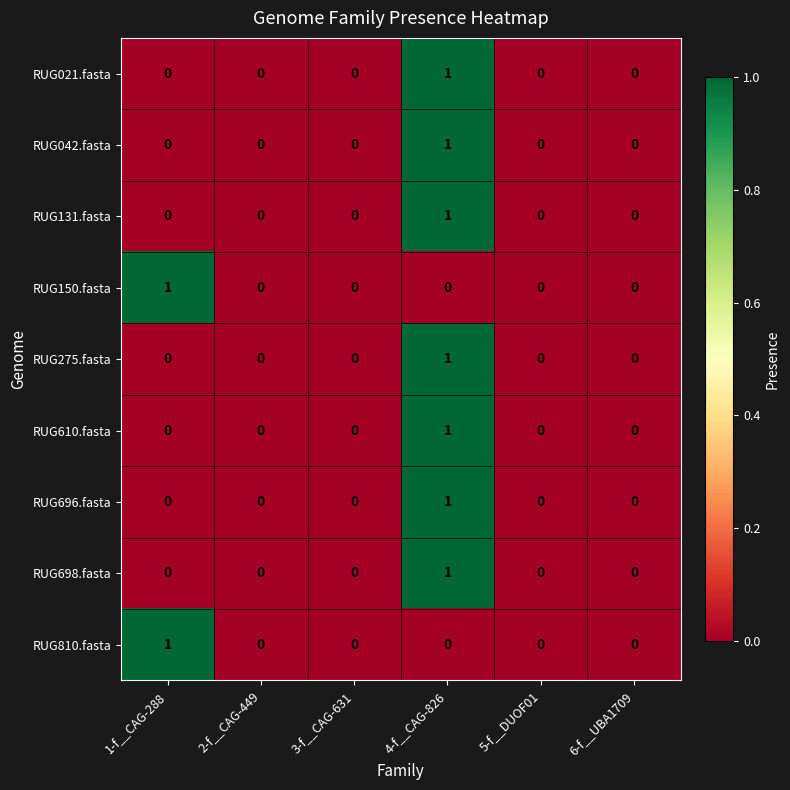

At which category is the sum across all series the highest?

4-f__CAG-826